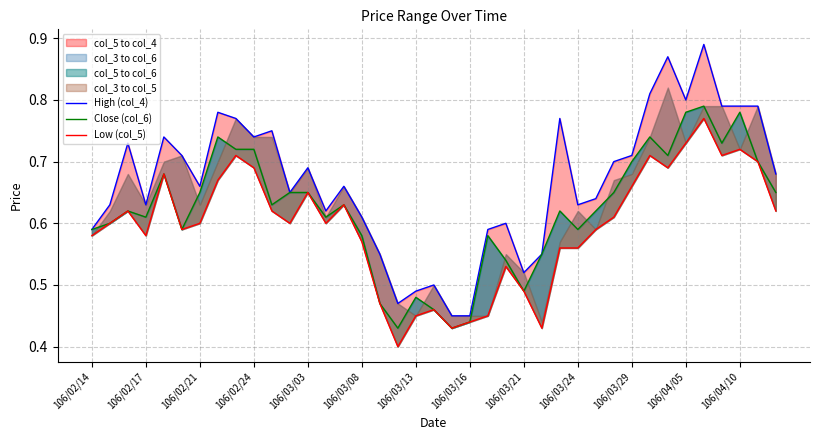

Reading right to left, extract all data points from this chart.

High (col_4): 0.7	0.8	0.8	0.8	0.9	0.8	0.9	0.8	0.7	0.7	0.6	0.6	0.8	0.6	0.5	0.6	0.6	0.5	0.5	0.5	0.5	0.5	0.6	0.6	0.7	0.6	0.7	0.7	0.8	0.7	0.8	0.8	0.7	0.7	0.7	0.6	0.7	0.6	0.6
Close (col_6): 0.7	0.7	0.8	0.7	0.8	0.8	0.7	0.7	0.7	0.7	0.6	0.6	0.6	0.6	0.5	0.5	0.6	0.4	0.4	0.5	0.5	0.4	0.5	0.6	0.6	0.6	0.7	0.7	0.6	0.7	0.7	0.7	0.7	0.6	0.7	0.6	0.6	0.6	0.6
Low (col_5): 0.6	0.7	0.7	0.7	0.8	0.7	0.7	0.7	0.7	0.6	0.6	0.6	0.6	0.4	0.5	0.5	0.5	0.4	0.4	0.5	0.5	0.4	0.5	0.6	0.6	0.6	0.7	0.6	0.6	0.7	0.7	0.7	0.6	0.6	0.7	0.6	0.6	0.6	0.6